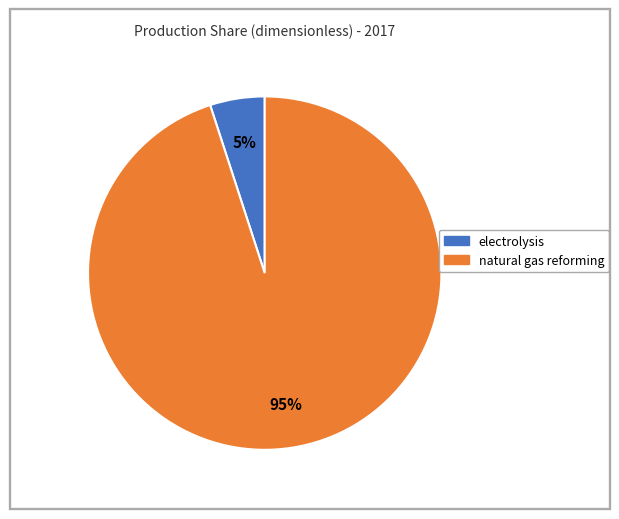

Is it true that natural gas reforming is 95% of the pie?

True